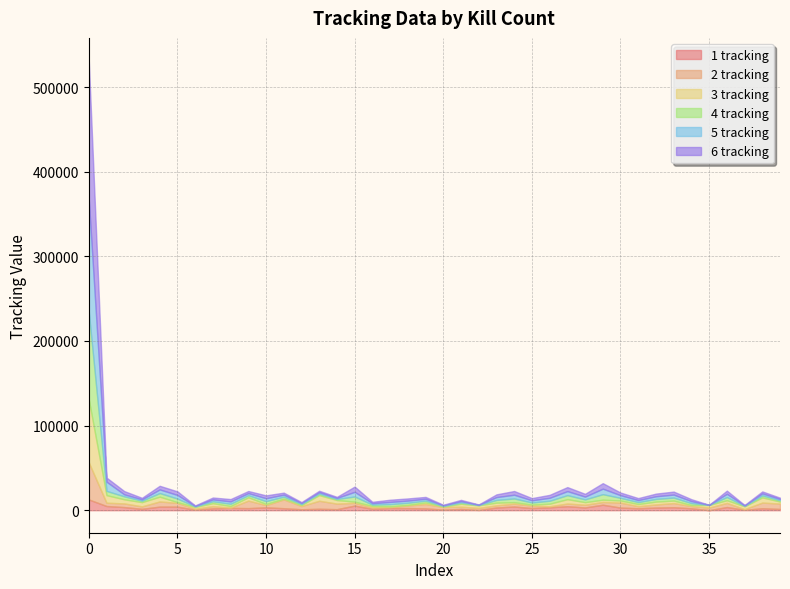

How many interior local valleys does the 6 tracking series have?

13